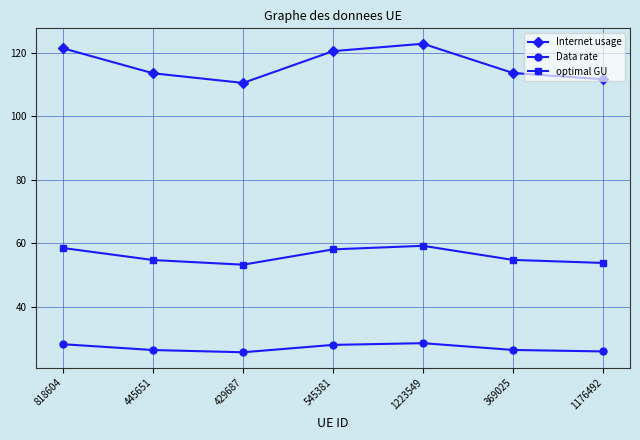

Which series has the largest range (max minus min)?

Internet usage